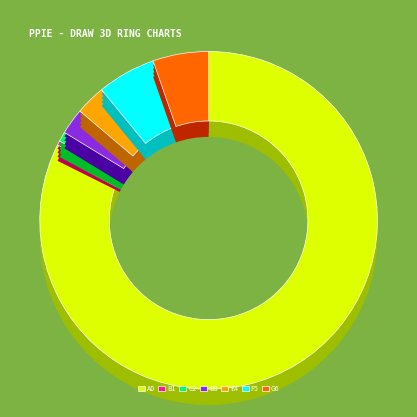

True or false: 1 accounts for 85% of the total.

True